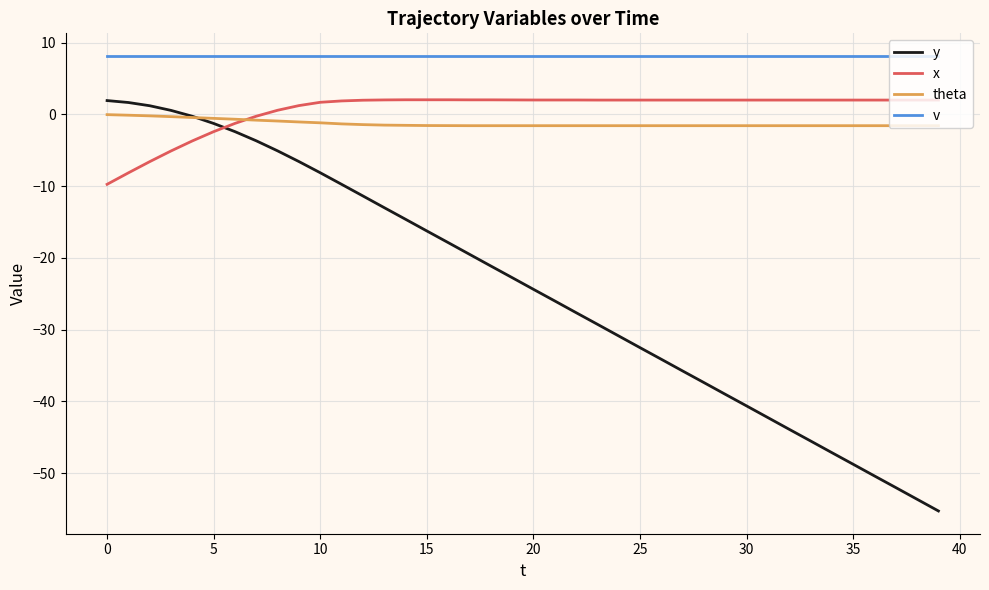

What is the difference between the maximum and minimum values in the x series?

11.8